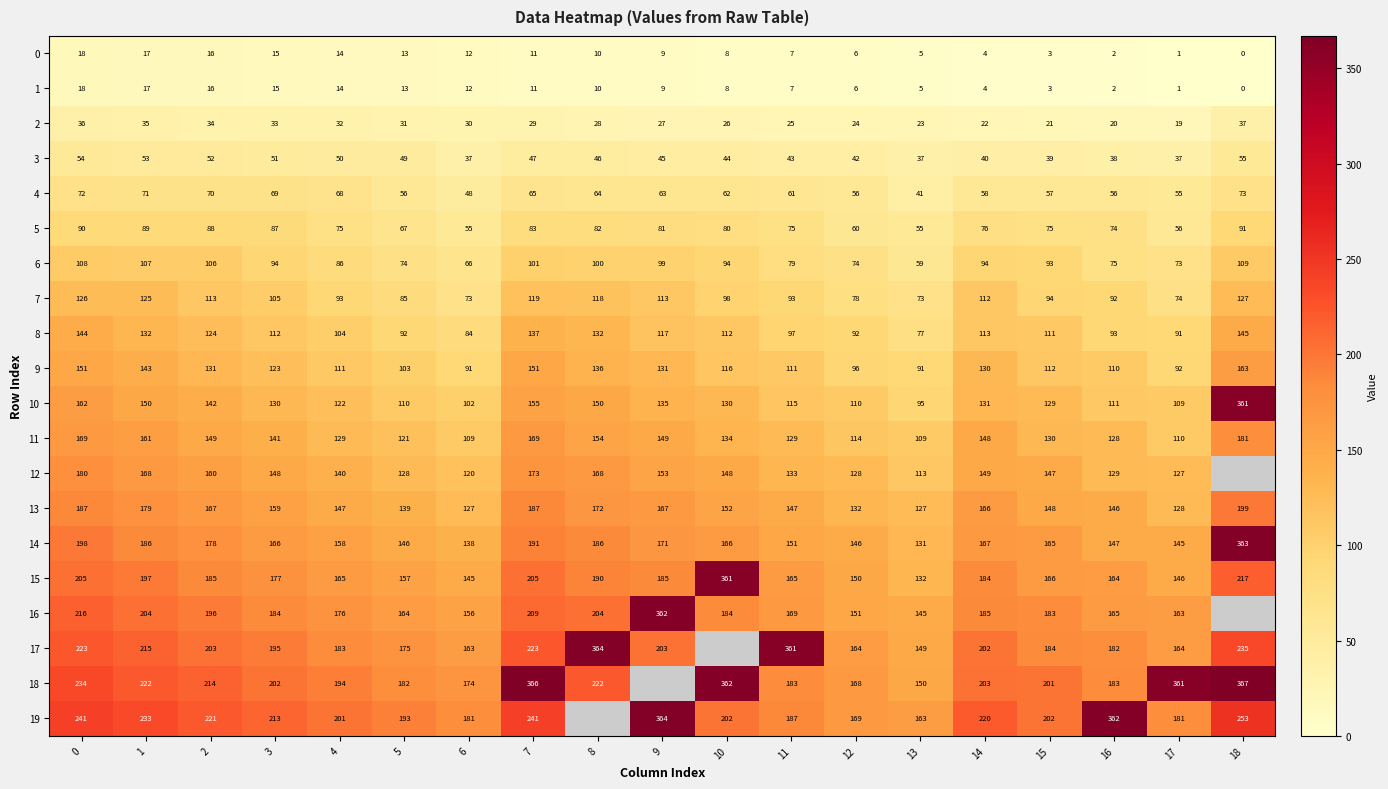

How many distinct data groups are displayed?

20